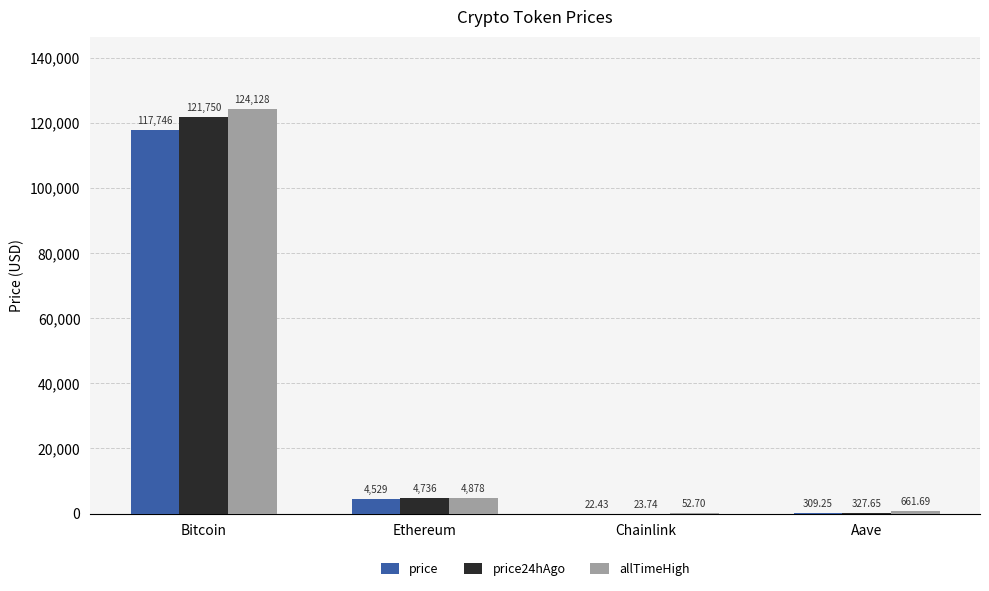

At which category is the sum across all series the highest?

Bitcoin